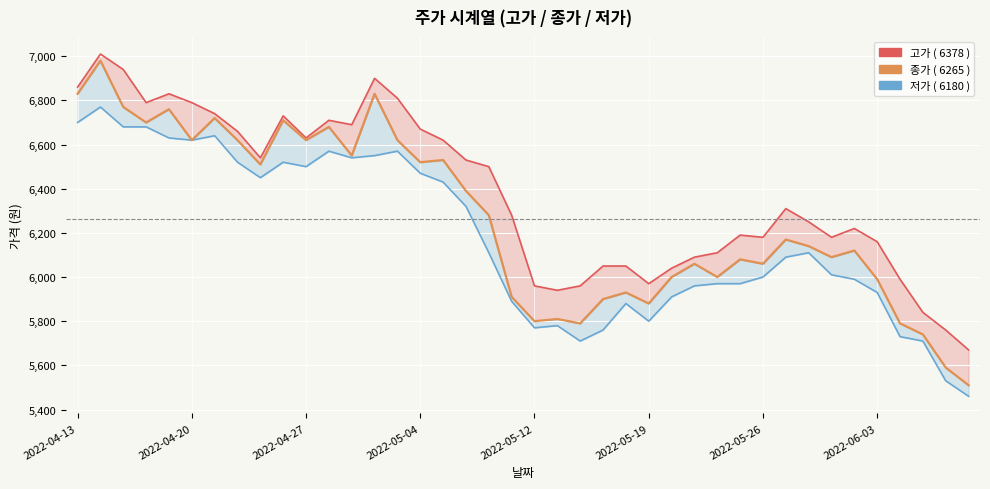

What is the value of the 저가 point at the 37th from the left?

5730